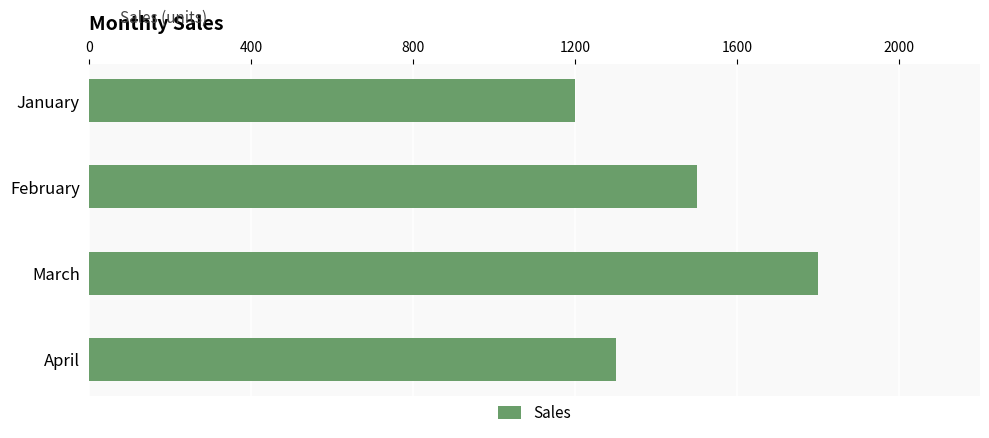

What is the value of the 4th bar from the top?

1300